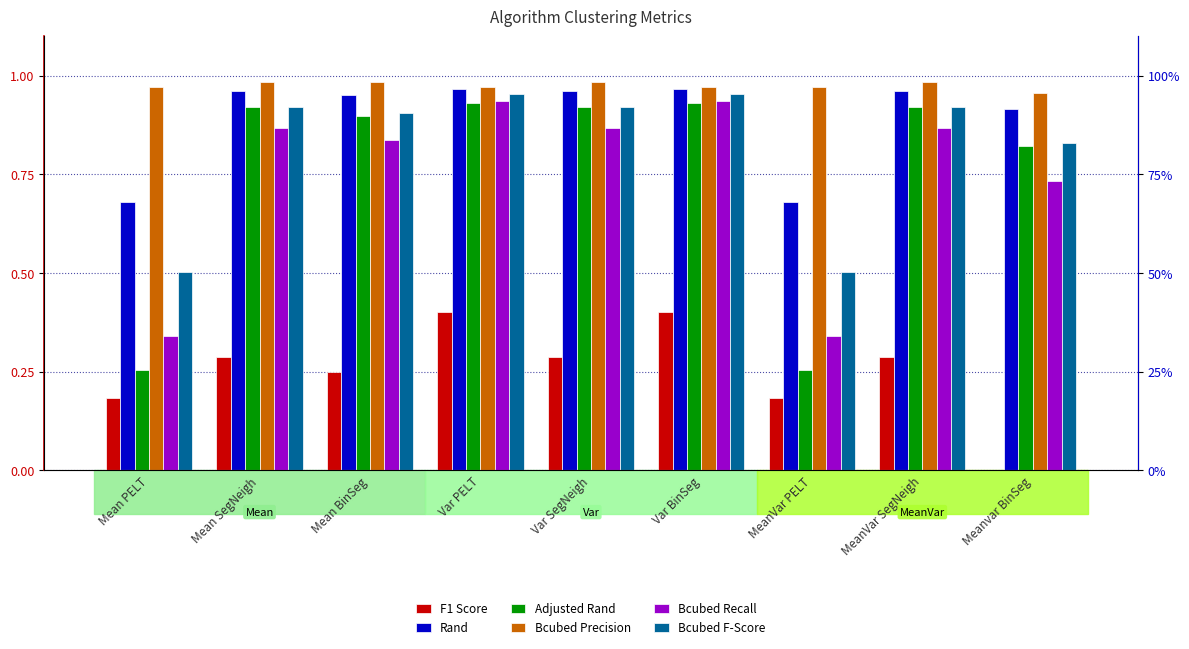

The value of F1 Score at Mean BinSeg is 0.2. True or false?

True